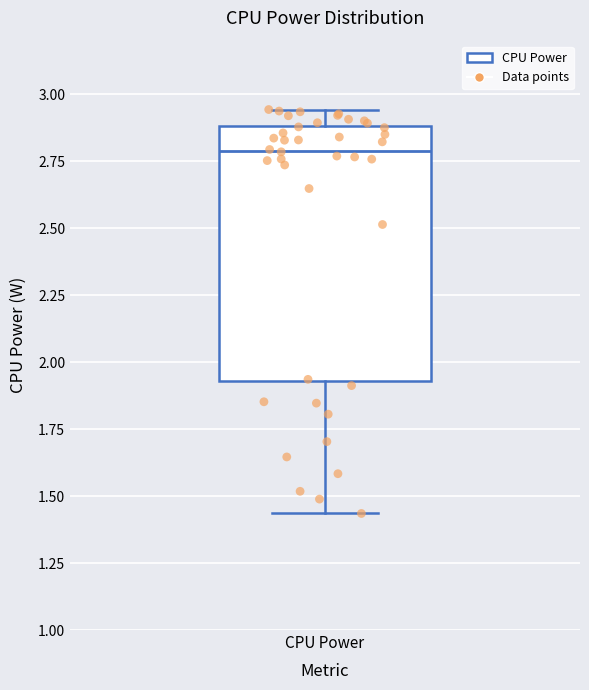

Read this box plot against the y-axis: the position of the median line, the range covered by the box, and the ends of both whiskers. The values are not printed on the chart, so give them approximately, as read against the axis.

median 2.80, box 1.95 to 2.90, whiskers 1.45 to 2.95